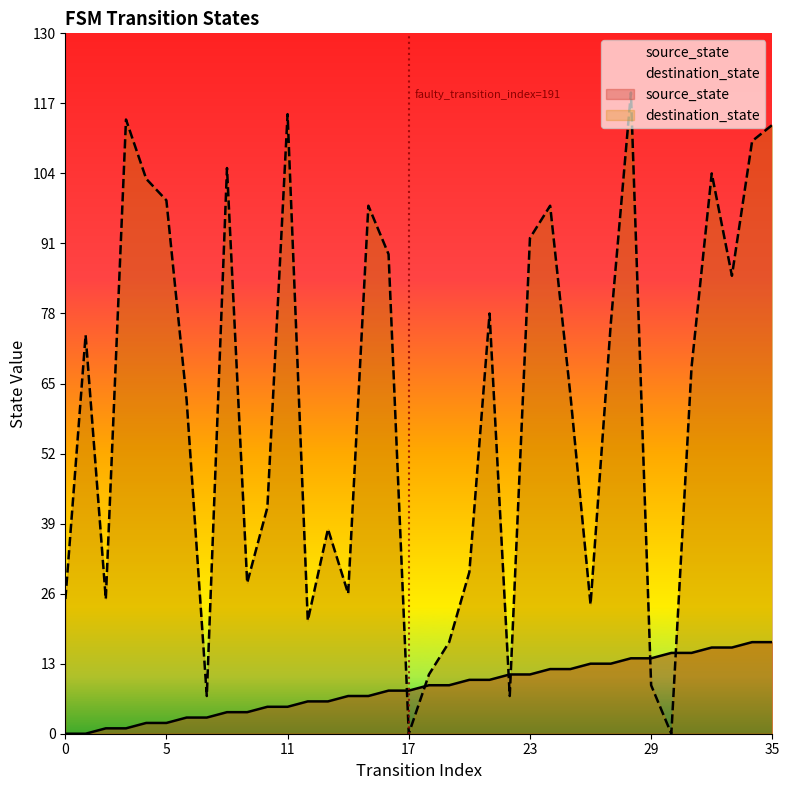

Is it true that destination_state equals 26 at 31?

False